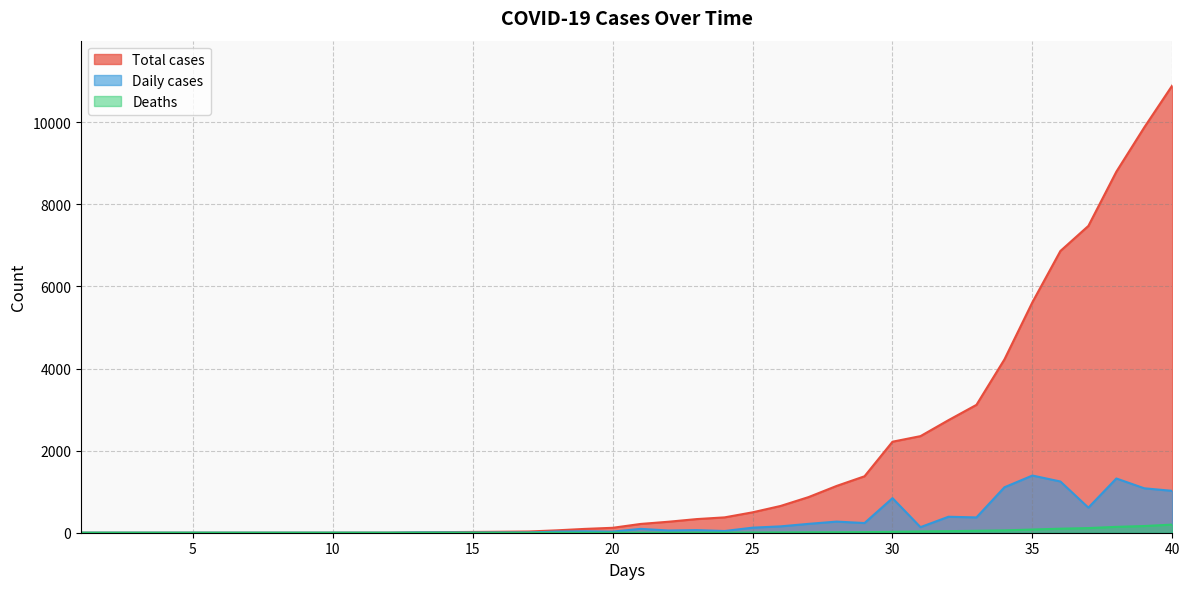

At how many categories does at least one series exceed 1990?

11